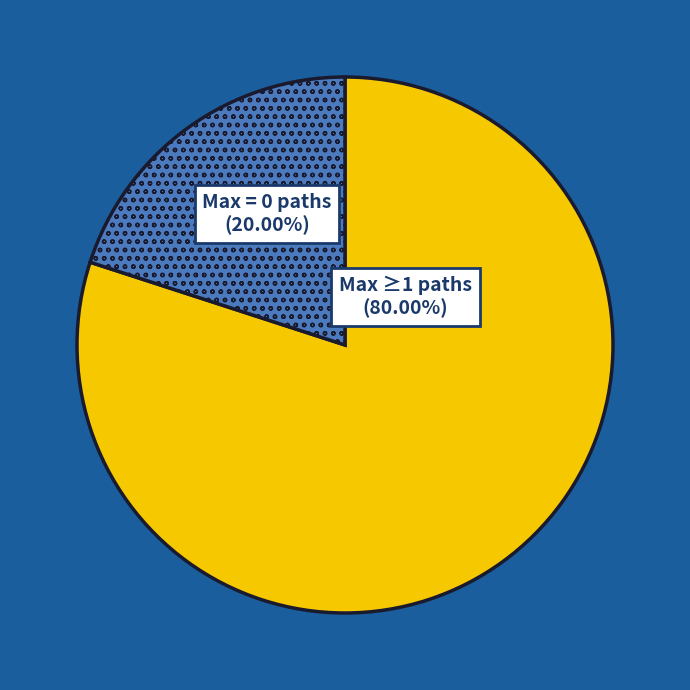

What is the smallest slice in the pie chart?

Max = 0 paths